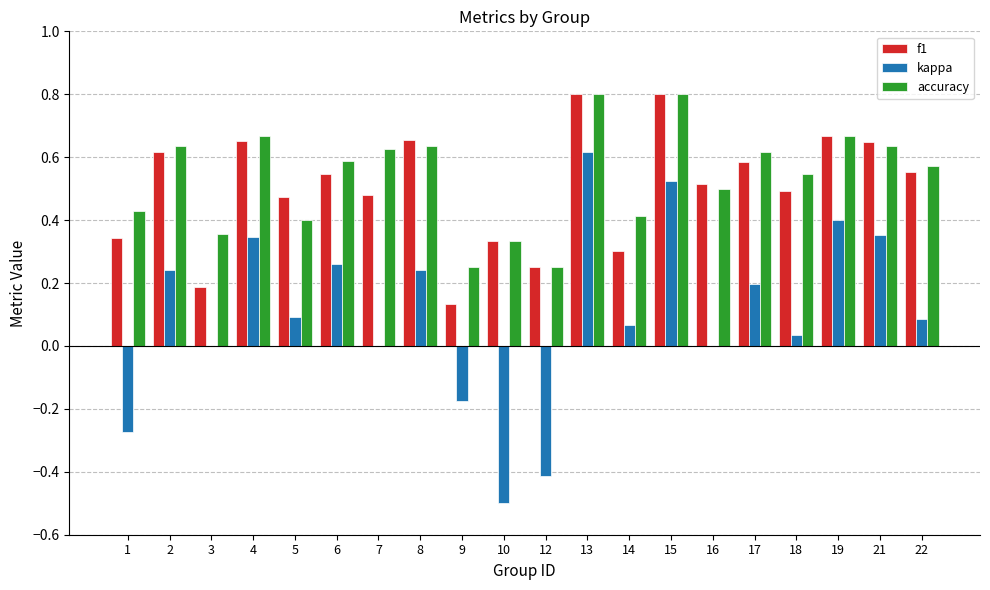

Which series changed the most between 9 and 14?

kappa